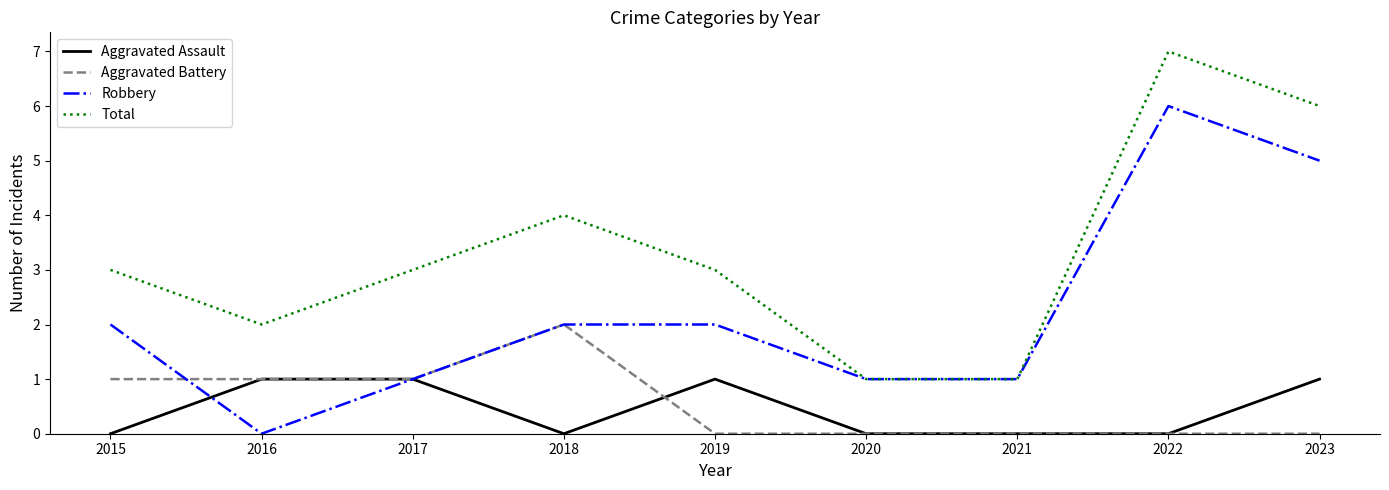

What is the average value of the Robbery series?

2